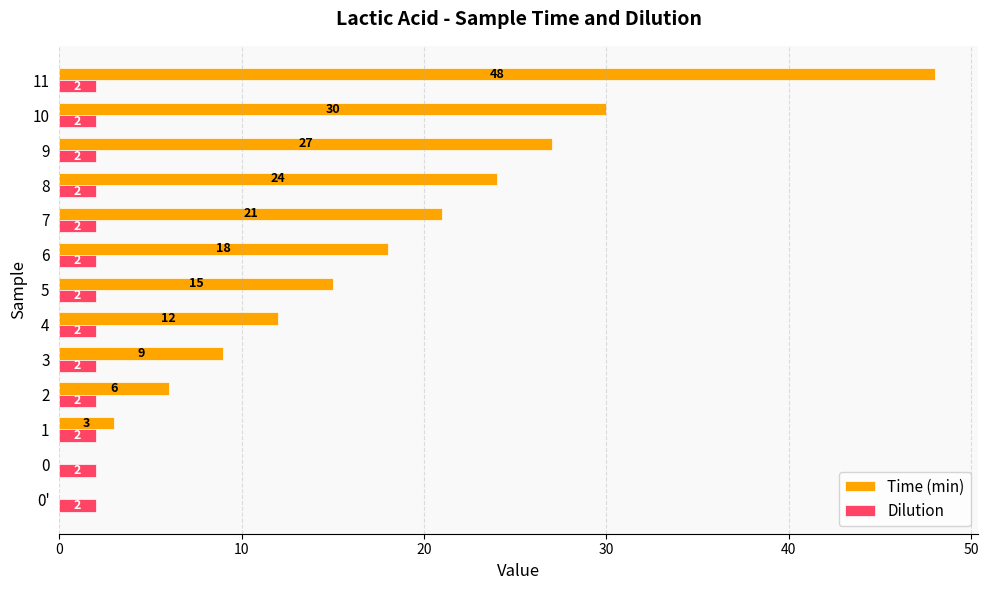

Which category has the highest value across all series?

11